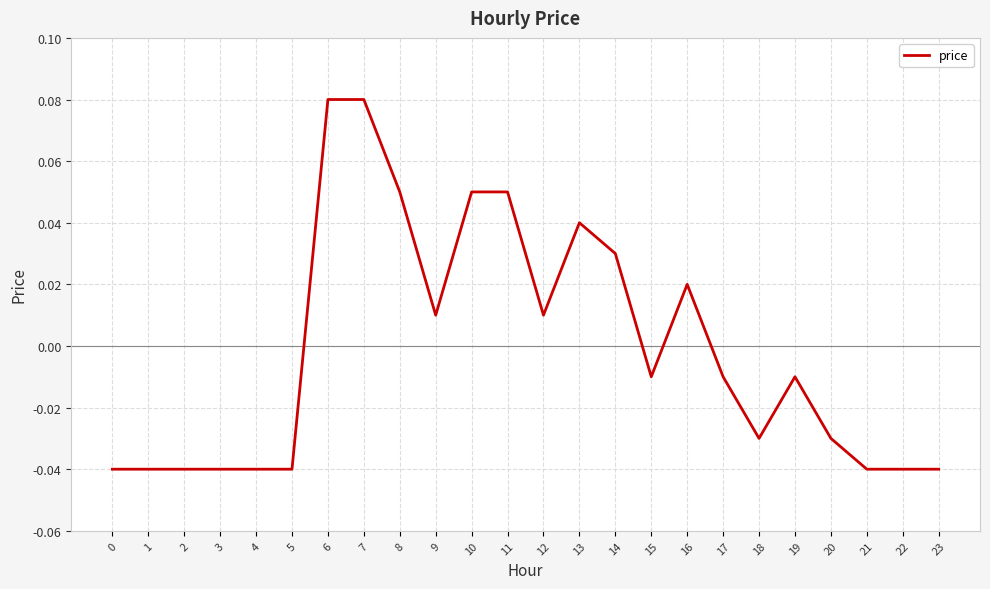

At which label does the data first exceed 0?

6